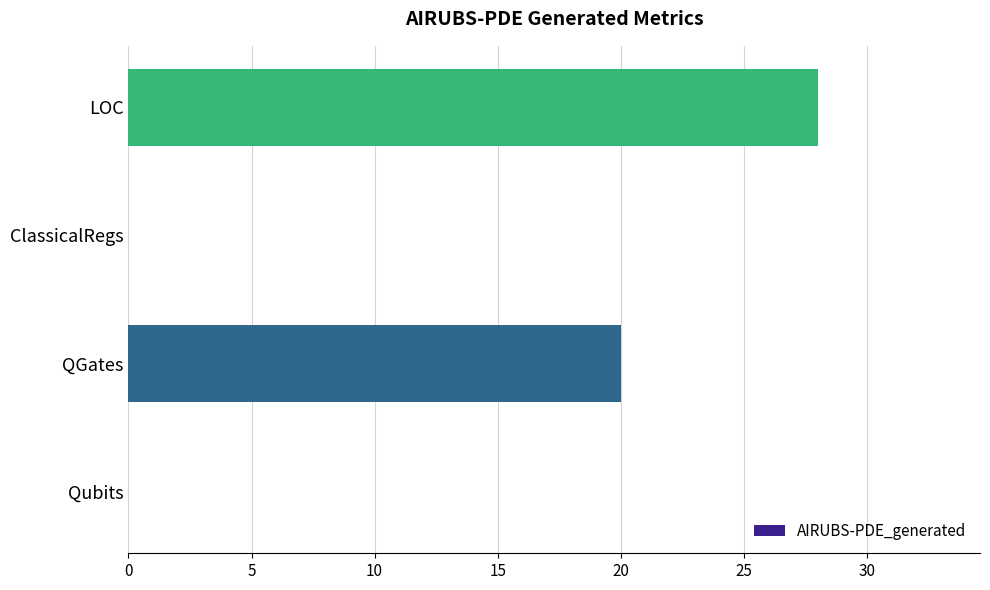

Reading bottom to top, what are all the values shown in this chart?

Qubits=0	QGates=20	ClassicalRegs=0	LOC=28